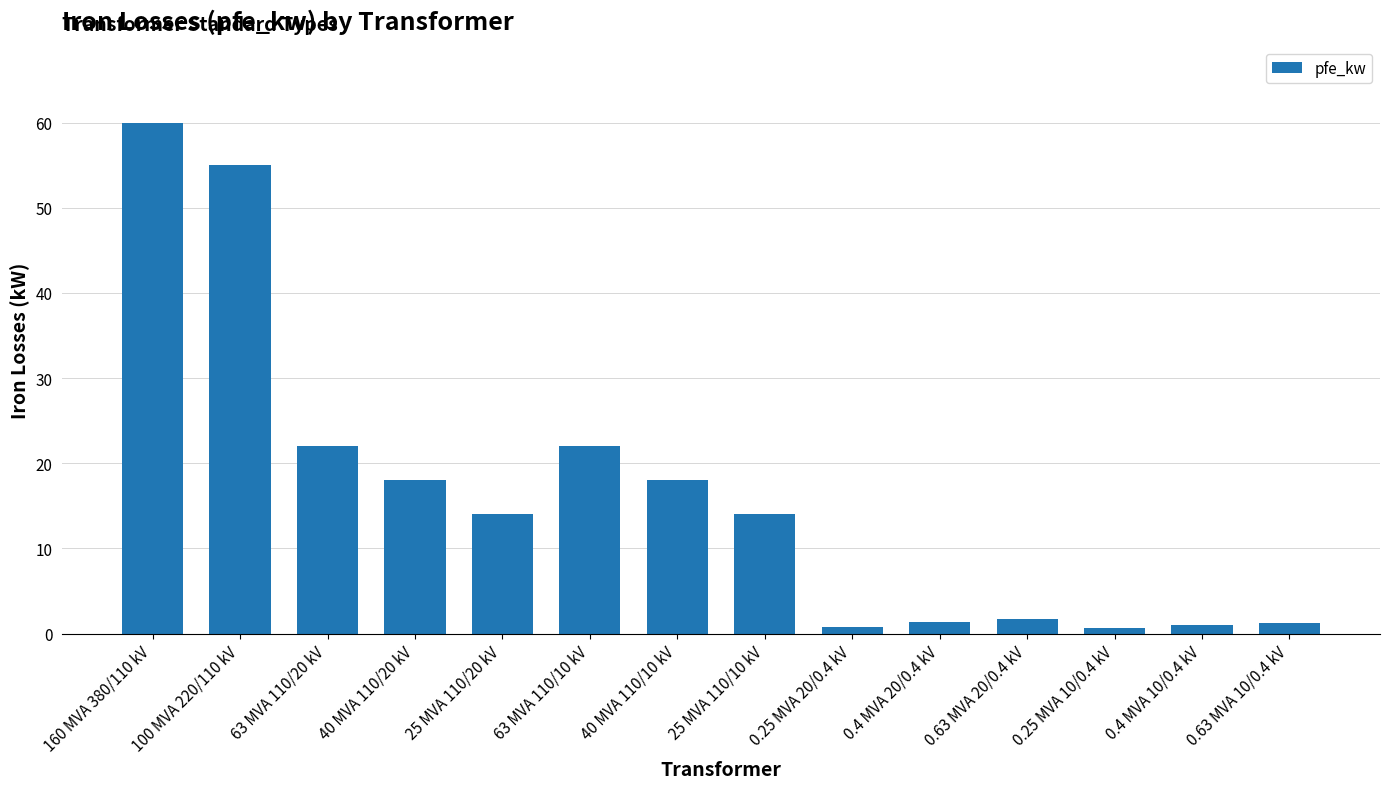

Does the chart contain any negative values?

No